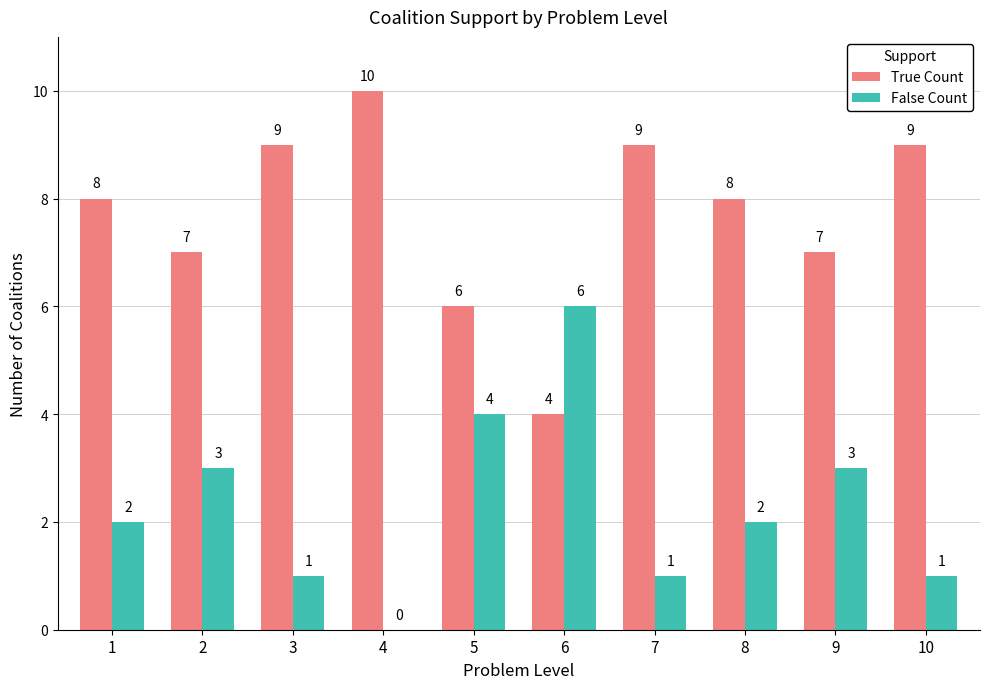

Reading right to left, list all the values displayed in this chart.

True Count: 10=9	9=7	8=8	7=9	6=4	5=6	4=10	3=9	2=7	1=8
False Count: 10=1	9=3	8=2	7=1	6=6	5=4	4=0	3=1	2=3	1=2